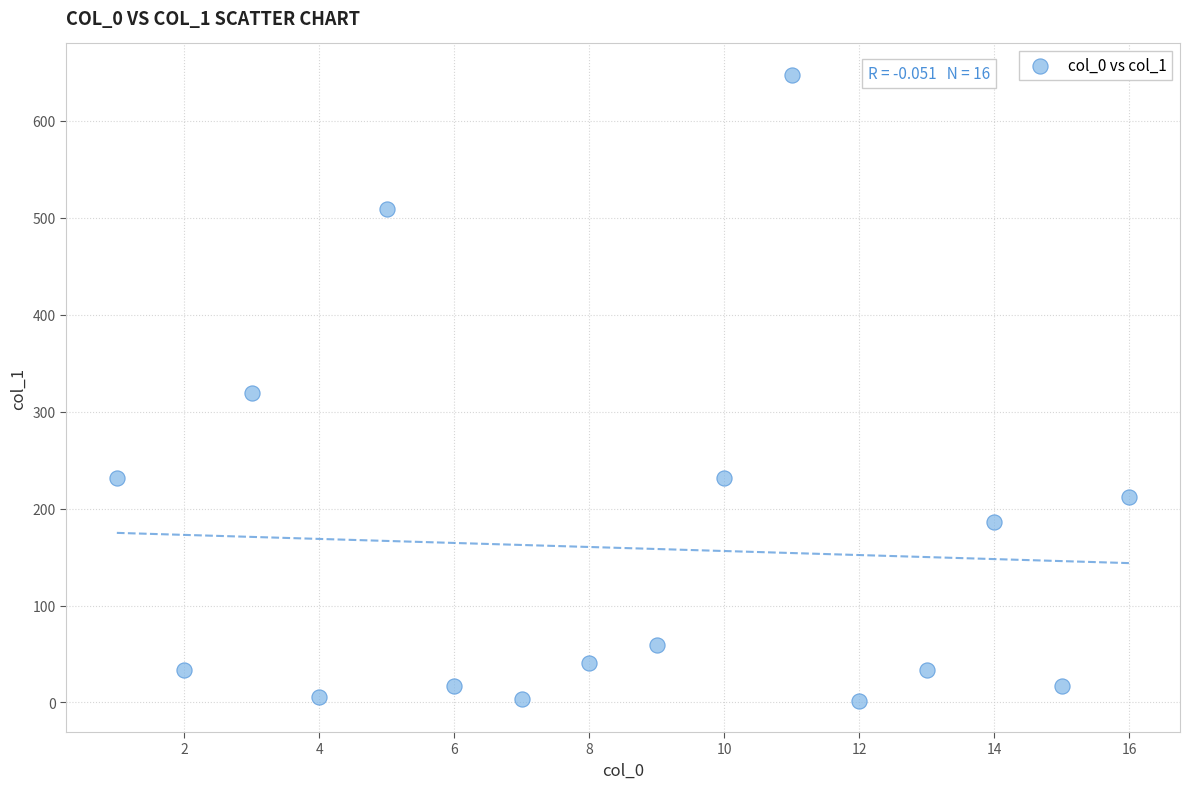

What is the range of Y values (max minus min)?

645.6